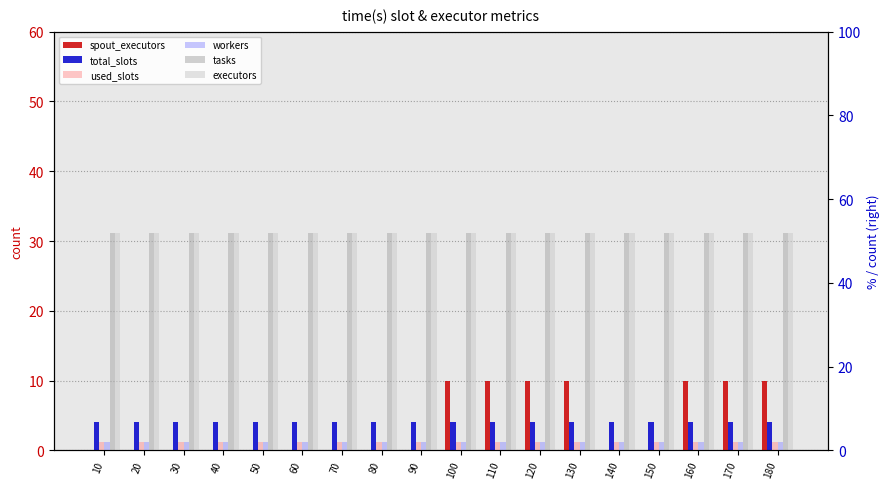

List the labels in order of spout_executors value, smallest first.

10, 20, 30, 40, 50, 60, 70, 80, 90, 140, 150, 100, 110, 120, 130, 160, 170, 180